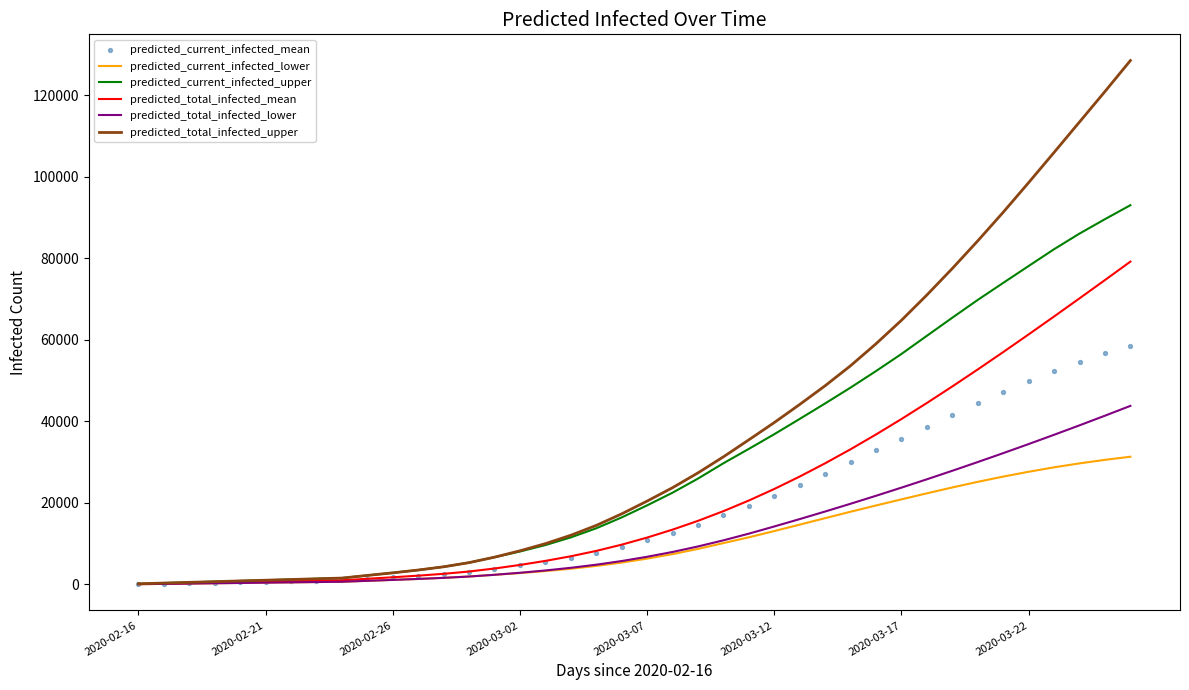

Which series has the largest total across all categories?

predicted_total_infected_upper